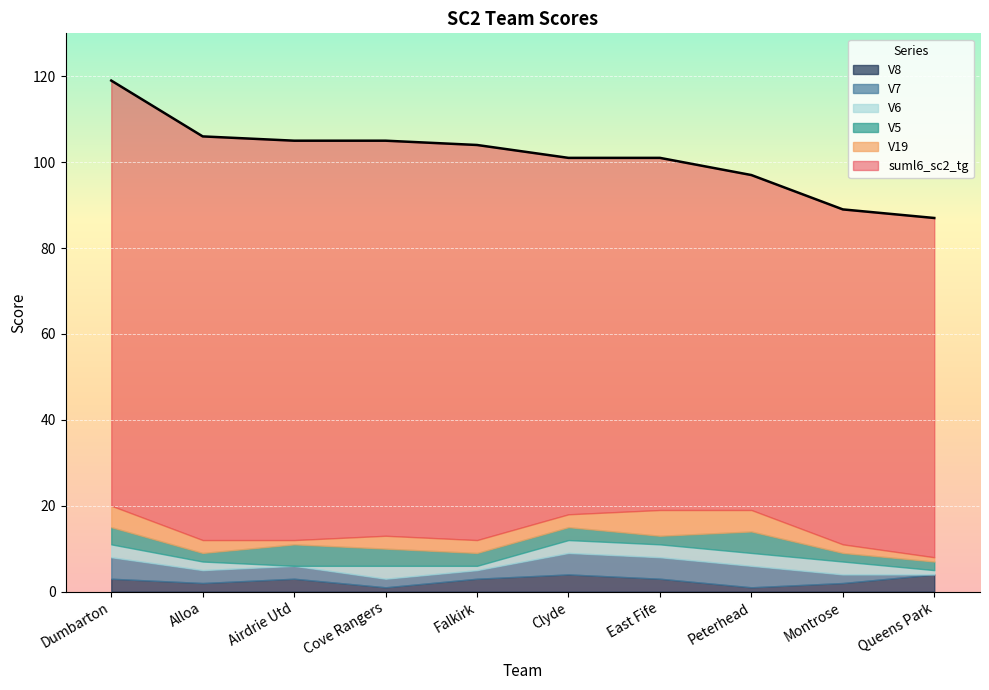

Is the value of V7 at Queens Park greater than the value of V5 at Montrose?

No